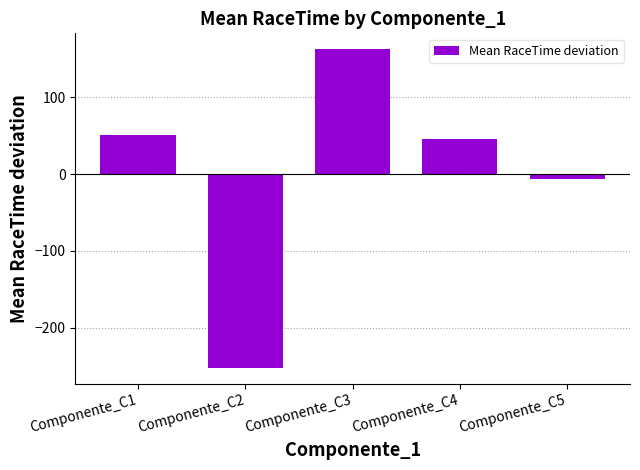

List the labels in order of value, smallest first.

Componente_C2, Componente_C5, Componente_C4, Componente_C1, Componente_C3